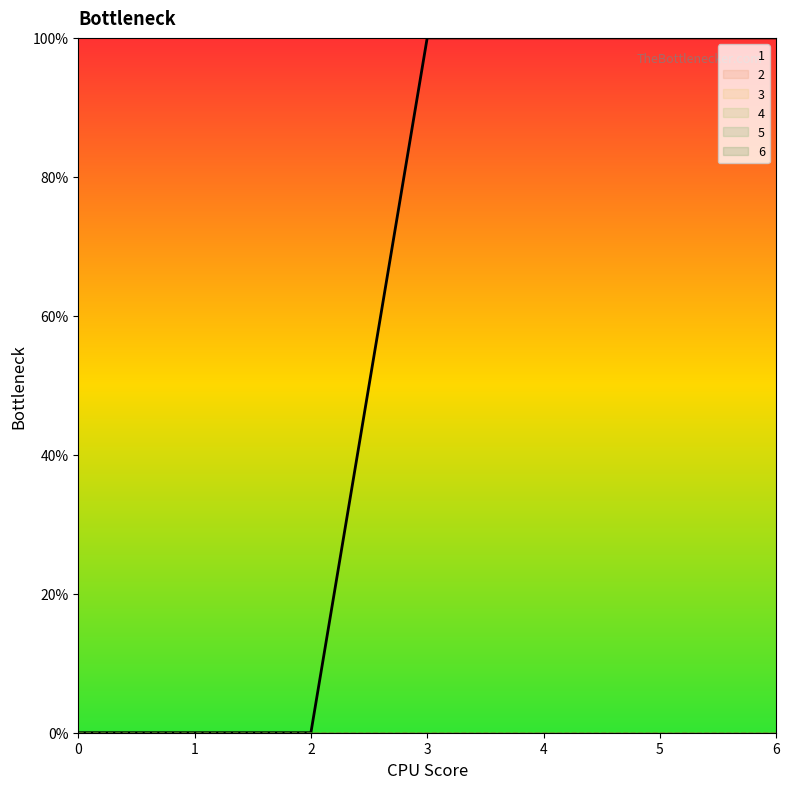

Reading right to left, extract all data points from this chart.

1: 100	100	100	100	0	0	0
2: 0	0	0	0	0	0	0
3: 0	0	0	0	0	0	0
4: 0	0	0	0	0	0	0
5: 0	0	0	0	0	0	0
6: 0	0	0	0	0	0	0